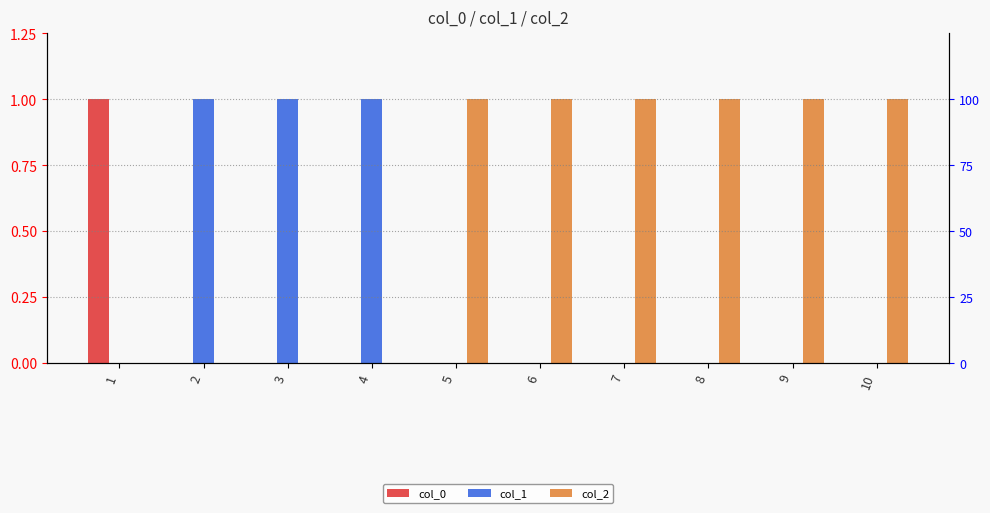

Rank the series at 8 from highest to lowest value.

col_2, col_0, col_1